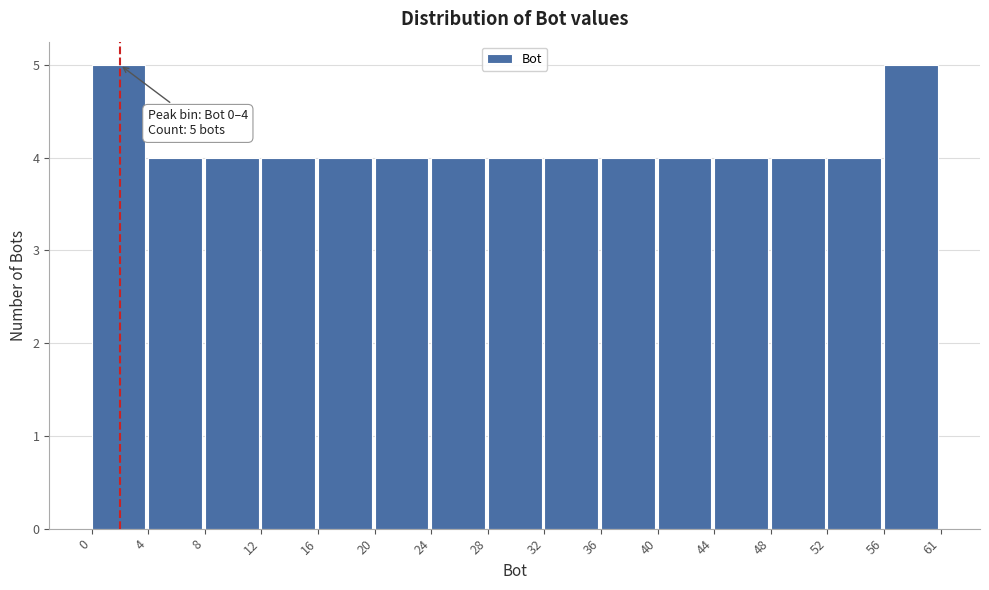

Reading left to right, list all the values displayed in this chart.

5	4	4	4	4	4	4	4	4	4	4	4	4	4	5